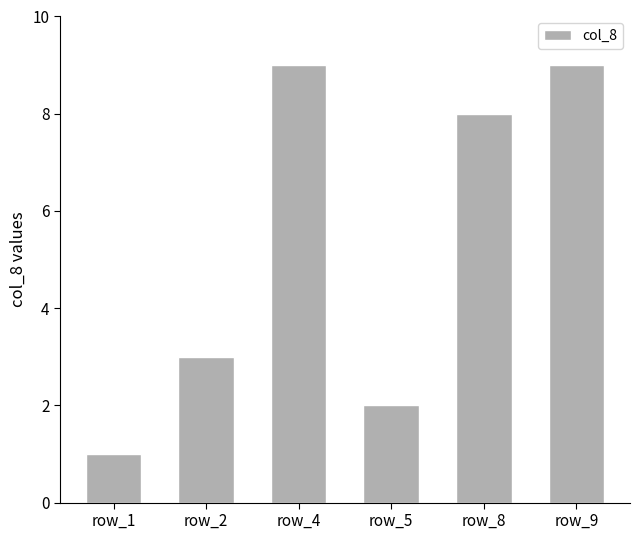

Reading left to right, what are all the values shown in this chart?

1	3	9	2	8	9